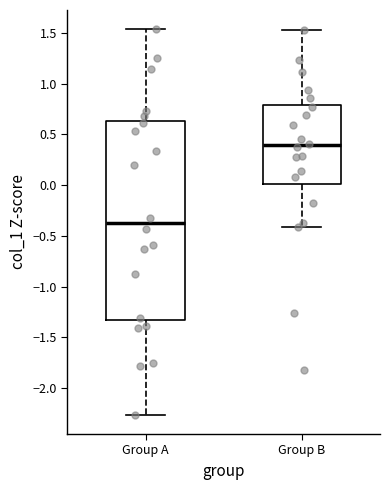

Which box is the tallest, from its lower edge to its upper edge?

Group A